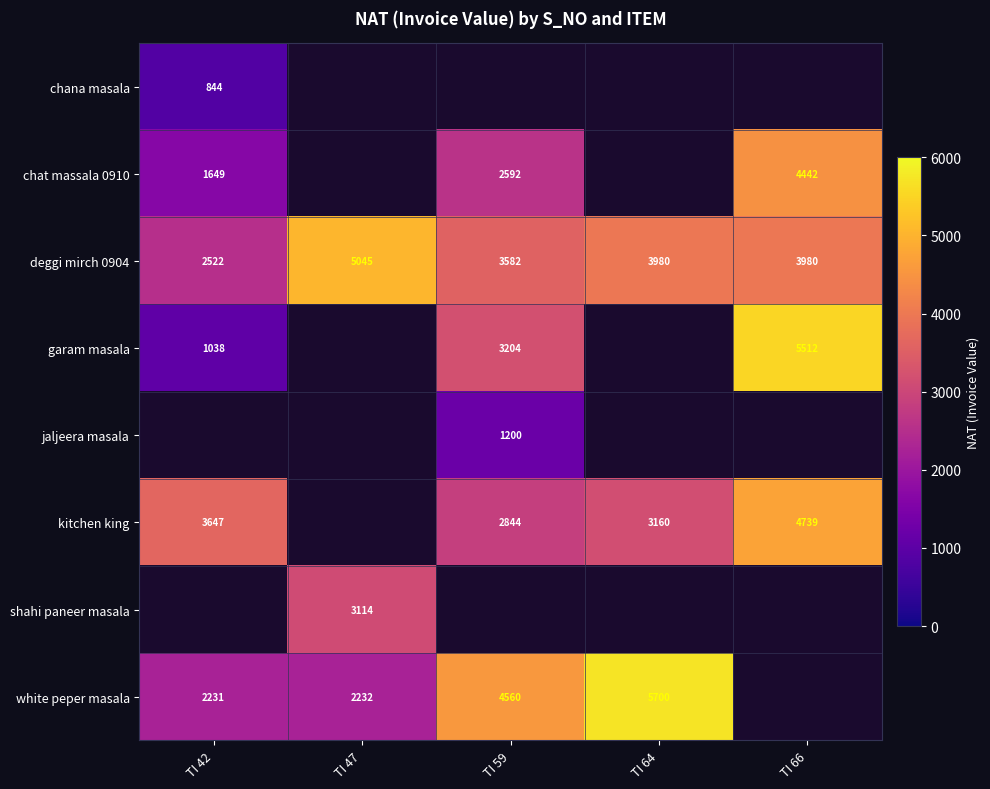

Is the value of chana masala at TI 42 greater than the value of garam masala at TI 66?

No